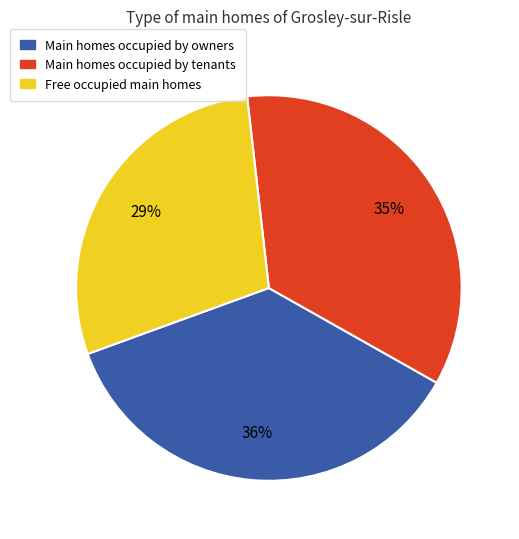

Does any single category account for the majority?

No